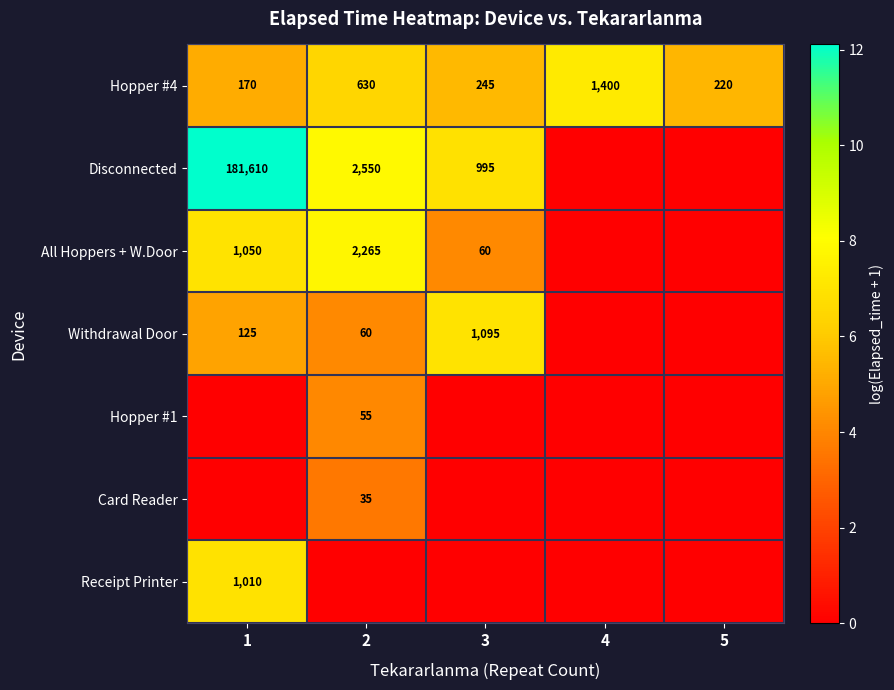

What is the sum of the Hopper #4 values at 2 and 3?

875